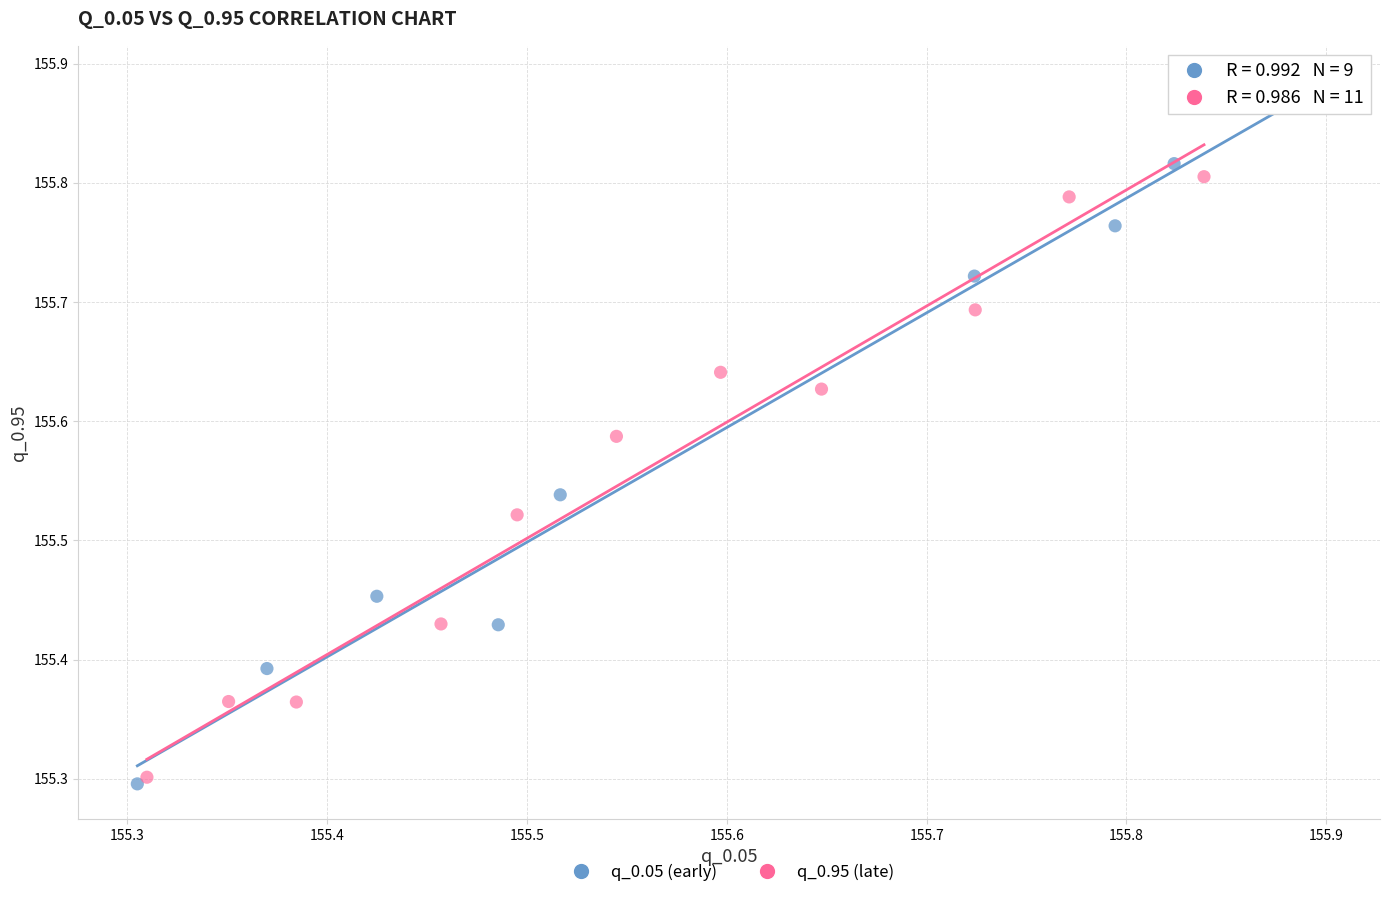

Which series reaches the maximum Y coordinate?

q_0.05 (early)